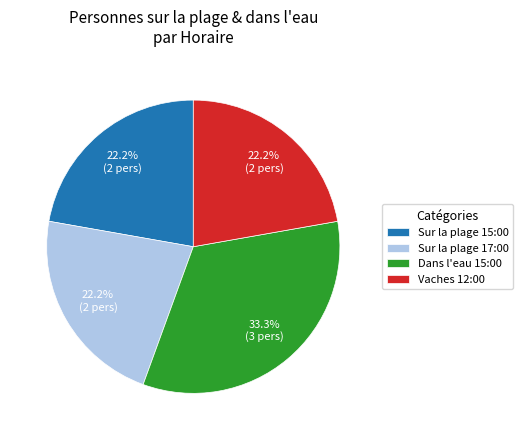

How many slices are in this pie chart?

4